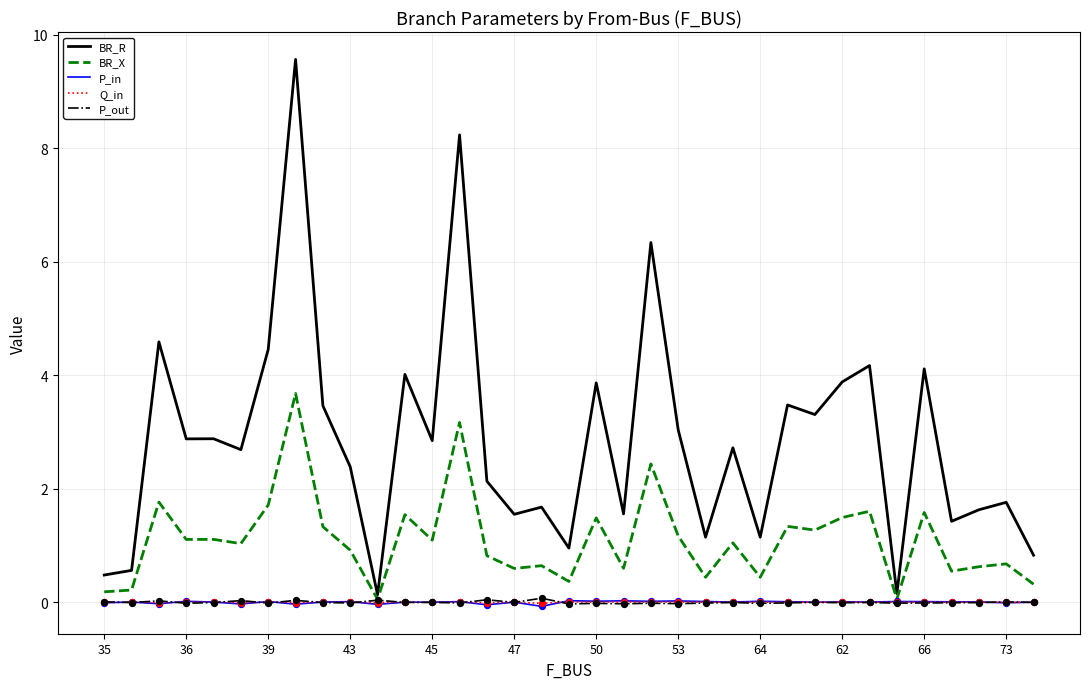

Which series has the largest total across all categories?

BR_R